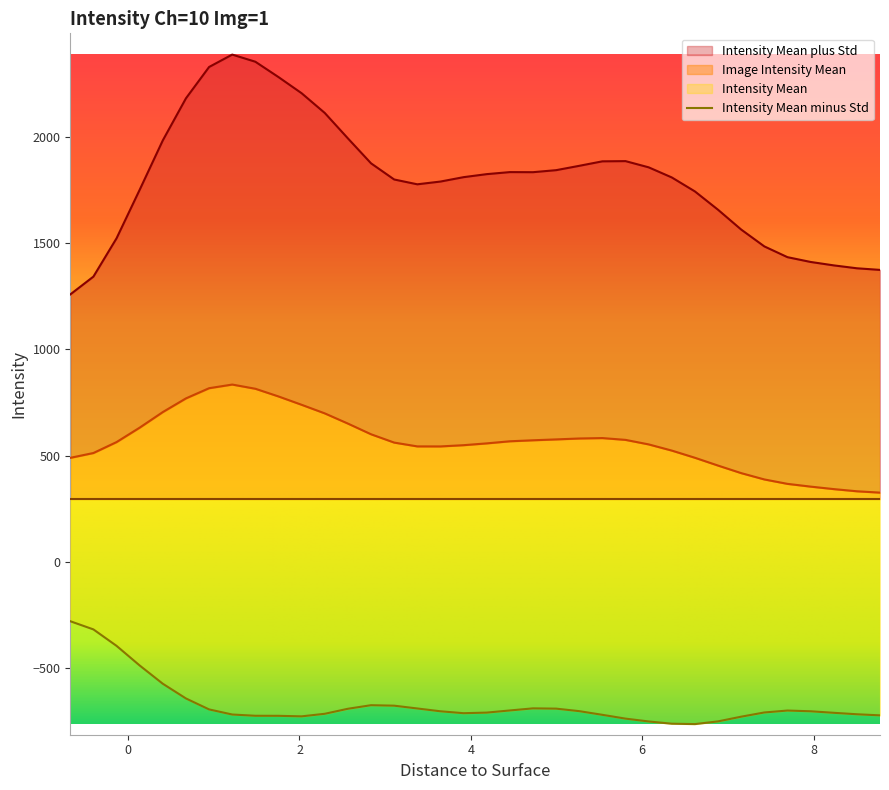

At how many categories does at least one series exceed 1488?

28